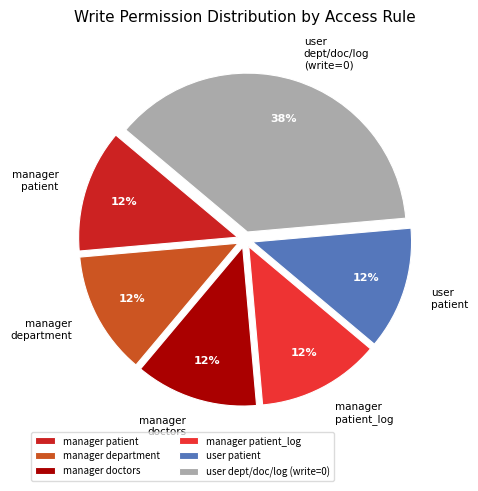

Which category has the biggest portion of the pie?

user dept/doc/log (write=0)